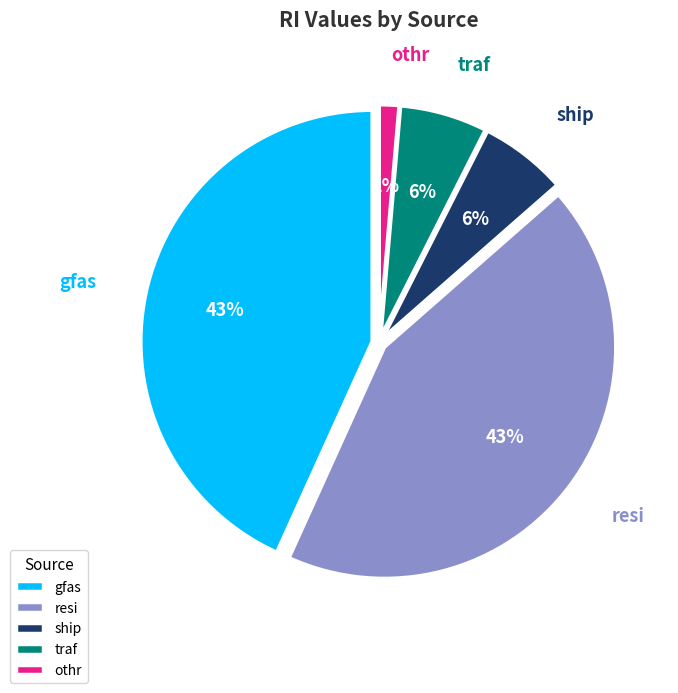

True or false: traf accounts for 19% of the total.

False